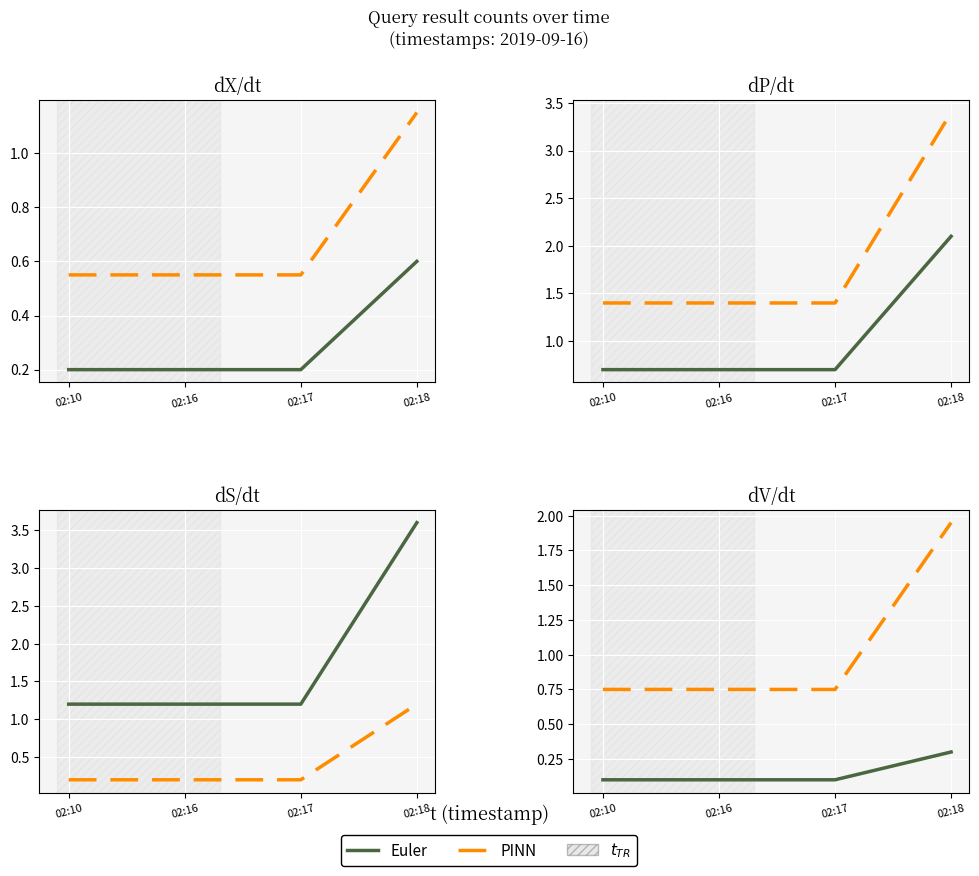

Which series changed the most between 02:10 and 02:16?

Euler